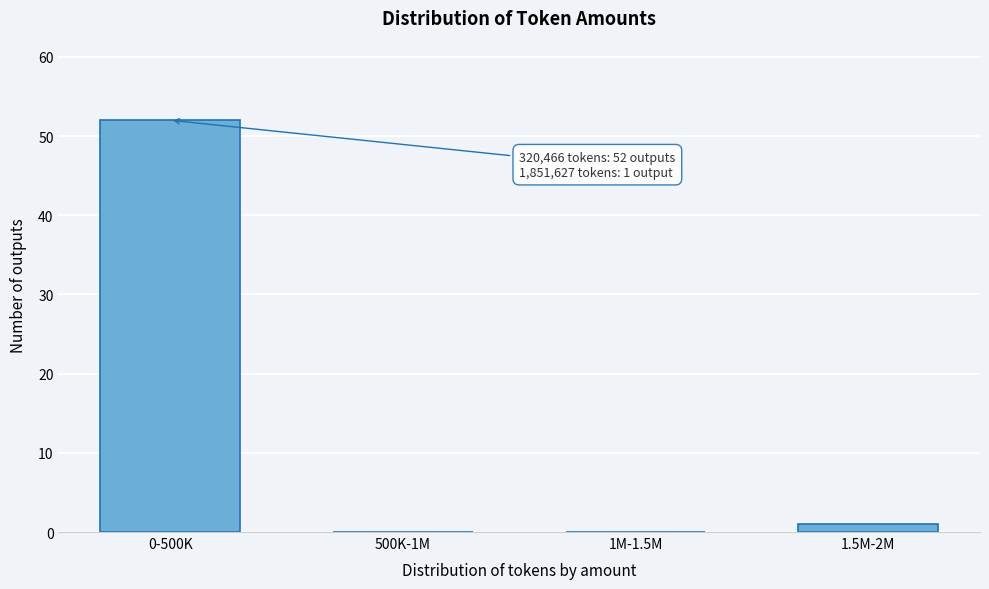

Reading left to right, transcribe all the data shown in this chart.

0-500K=52	500K-1M=0	1M-1.5M=0	1.5M-2M=1